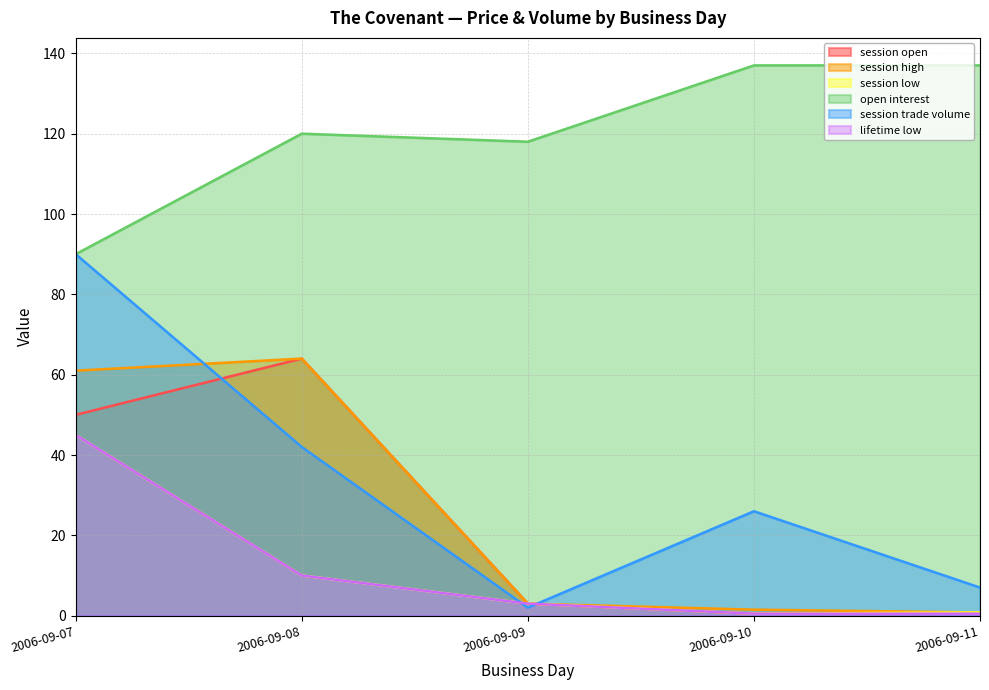

At 2006-09-10, list the series in order from largest to smallest.

open interest, session trade volume, session high, session open, session low, lifetime low